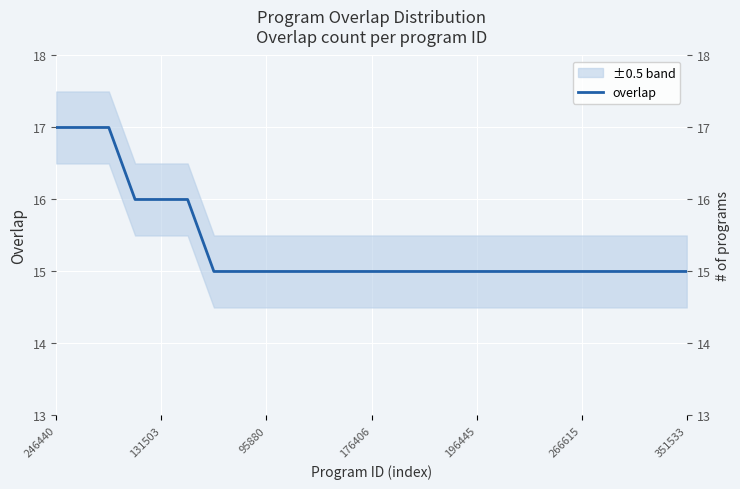

True or false: there are more than 2 points higher than both neighbors.

False